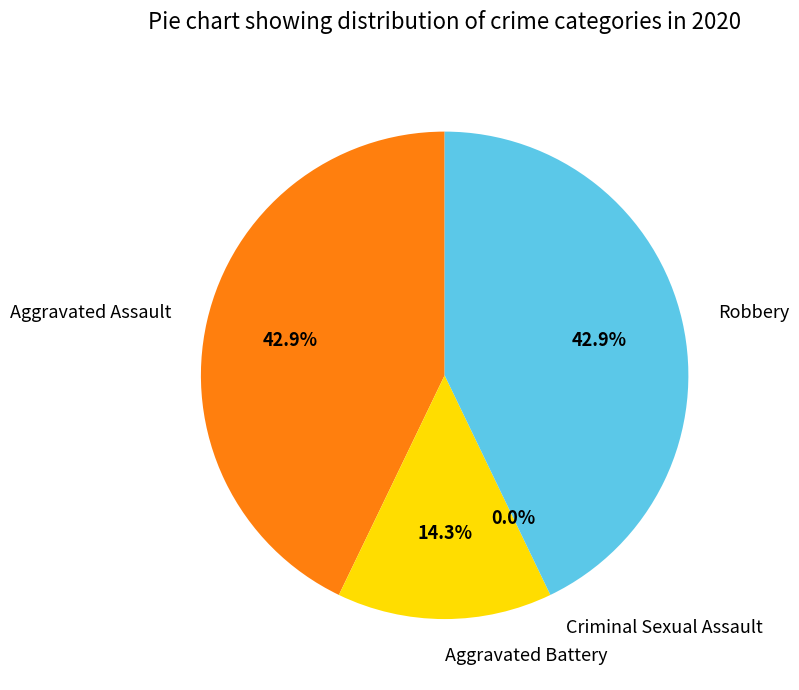

Is it true that Criminal Sexual Assault is 1% of the pie?

False